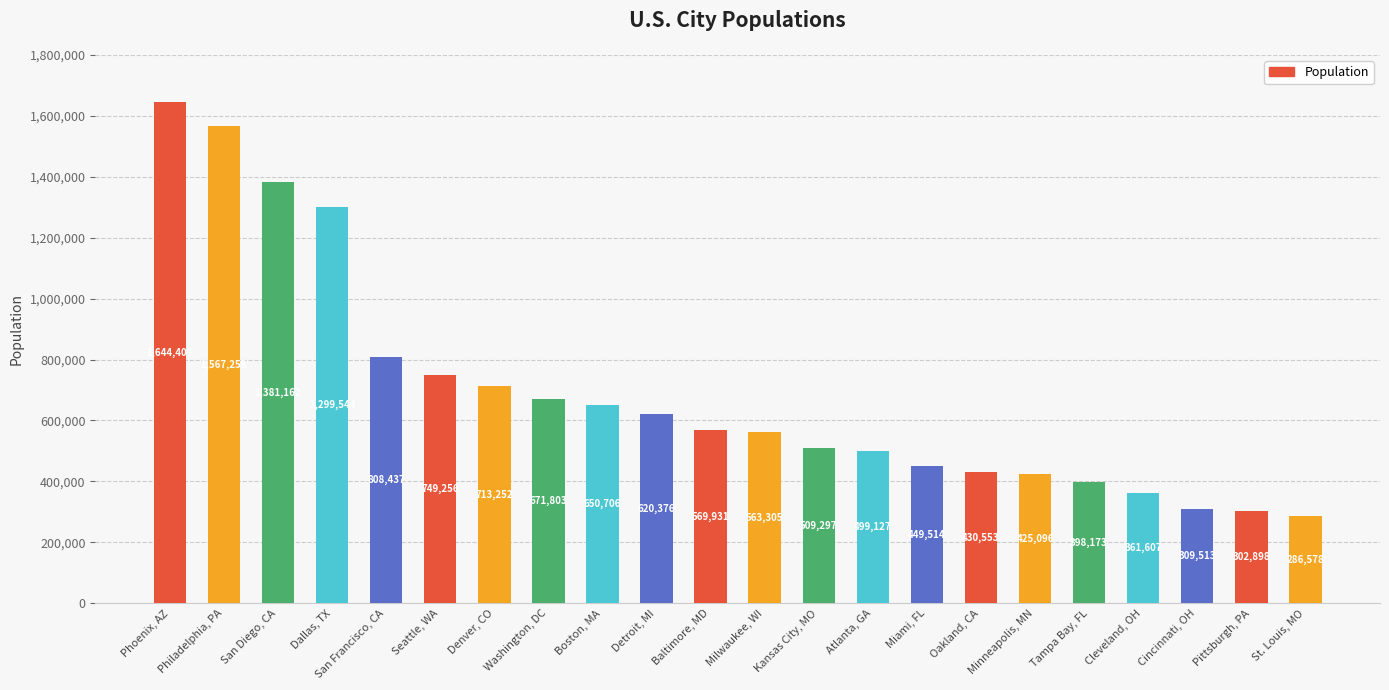

At which label is the value closest to 965493?

San Francisco, CA